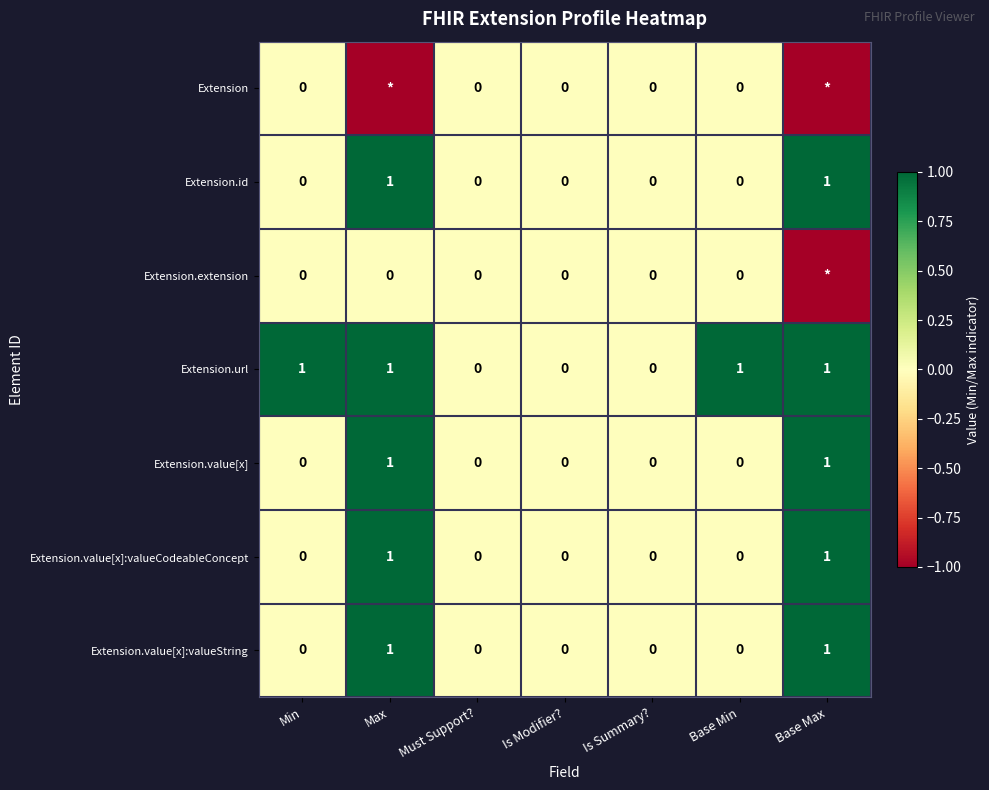

Is it true that Extension.id equals 0 at Base Max?

False